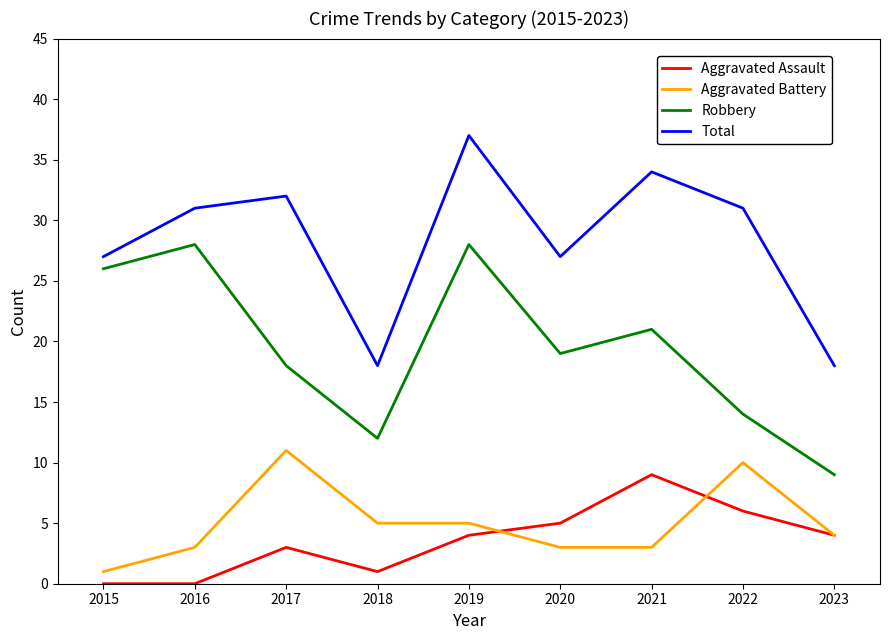

At how many categories does at least one series exceed 2?

9